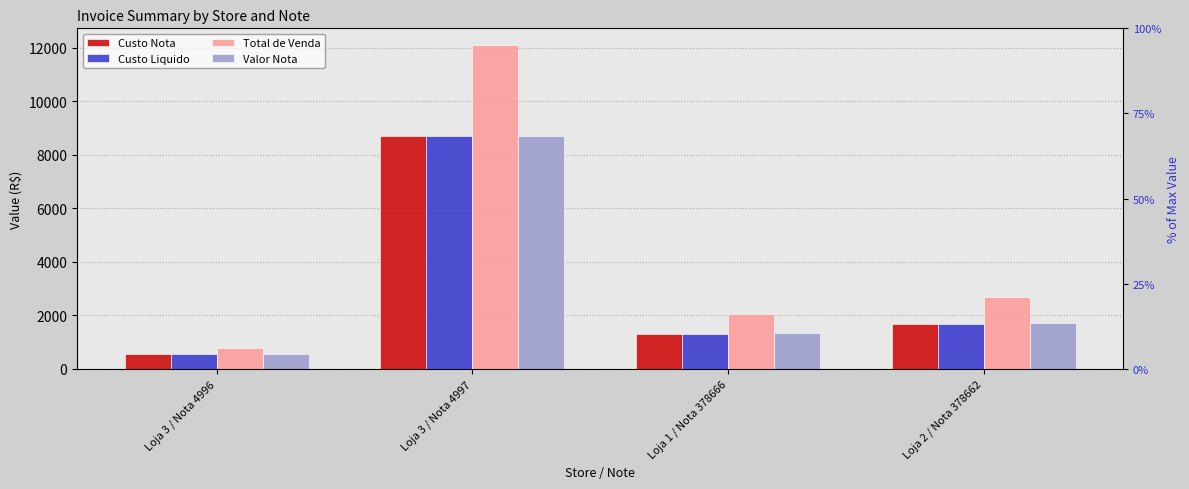

Which series changed the most between Loja 3 / Nota 4997 and Loja 2 / Nota 378662?

Total de Venda